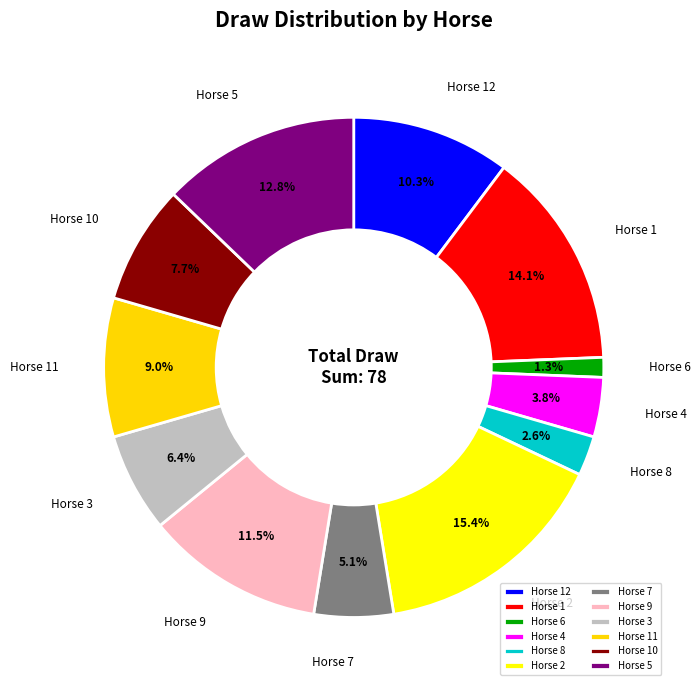

Which has a higher value, Horse 10 or Horse 7?

Horse 10